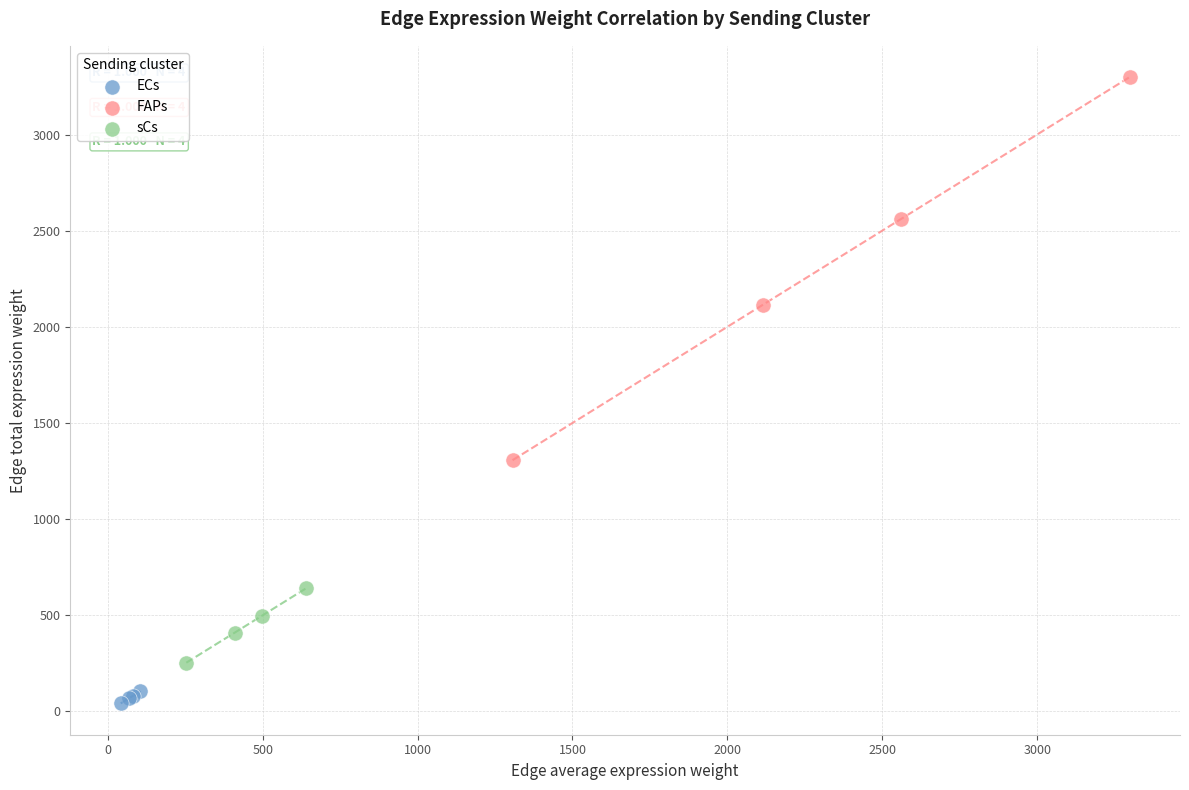

Which series contains the lowest Y value?

ECs